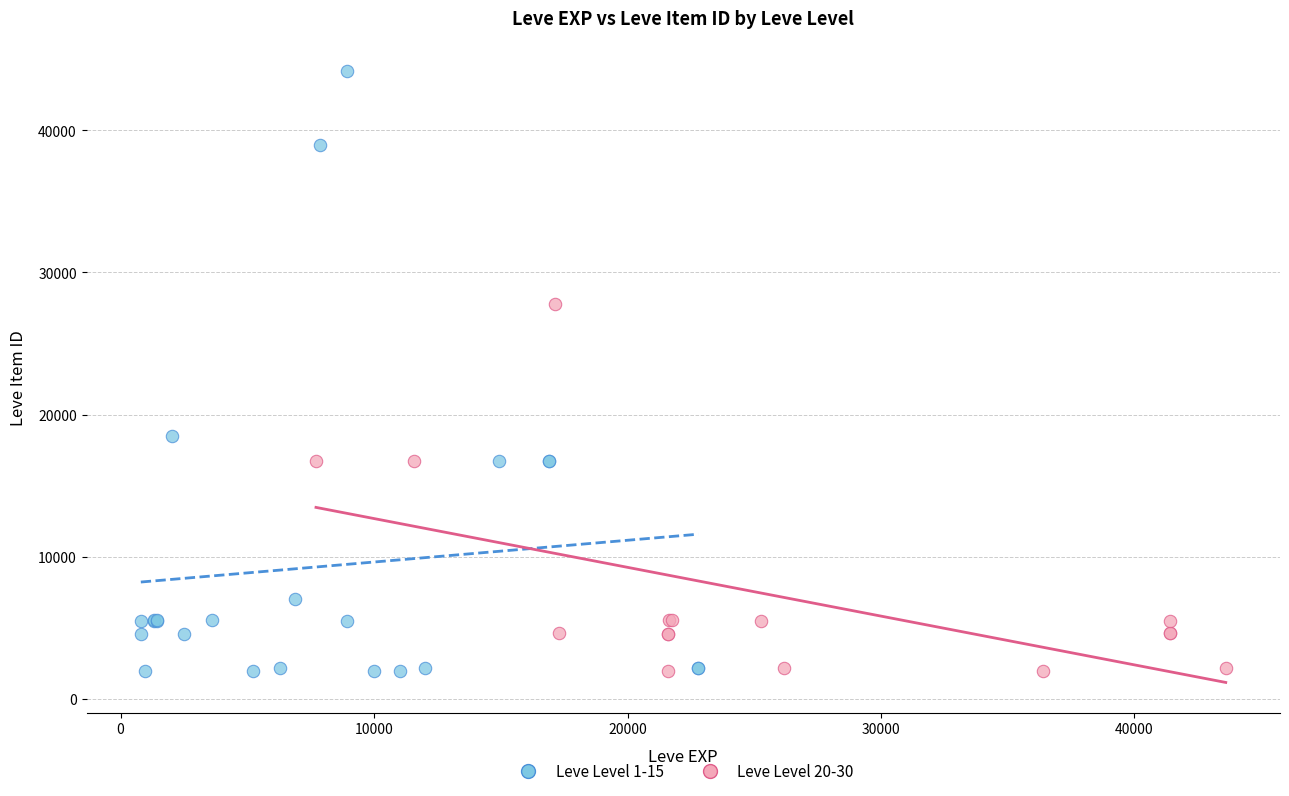

Which series contains the highest Y value?

Leve Level 1-15